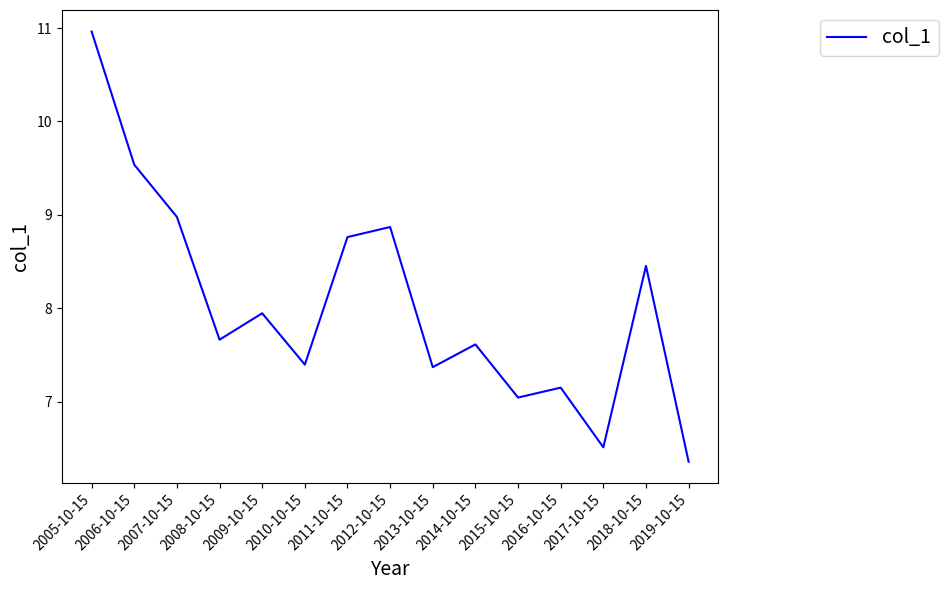

Between 2014-10-15 and 2009-10-15, which is larger?

2009-10-15